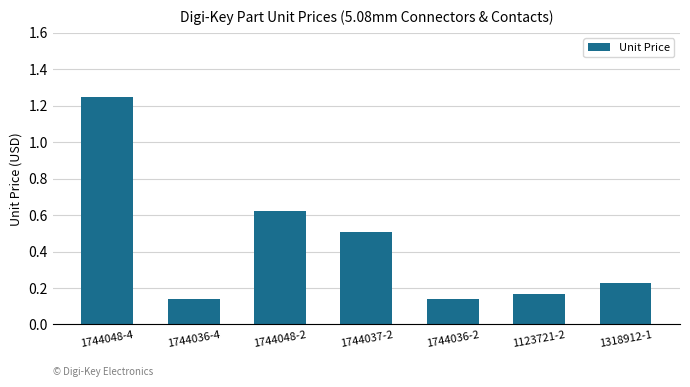

What is the label of the 2nd bar from the right?

1123721-2